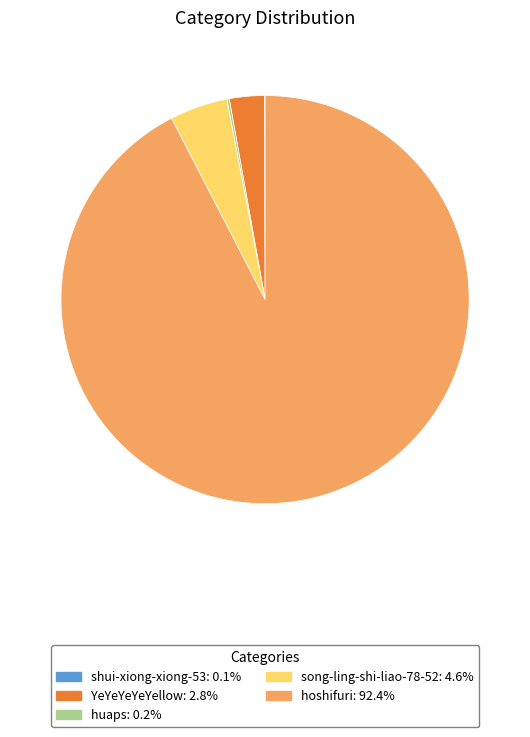

Is hoshifuri the majority of the pie?

Yes